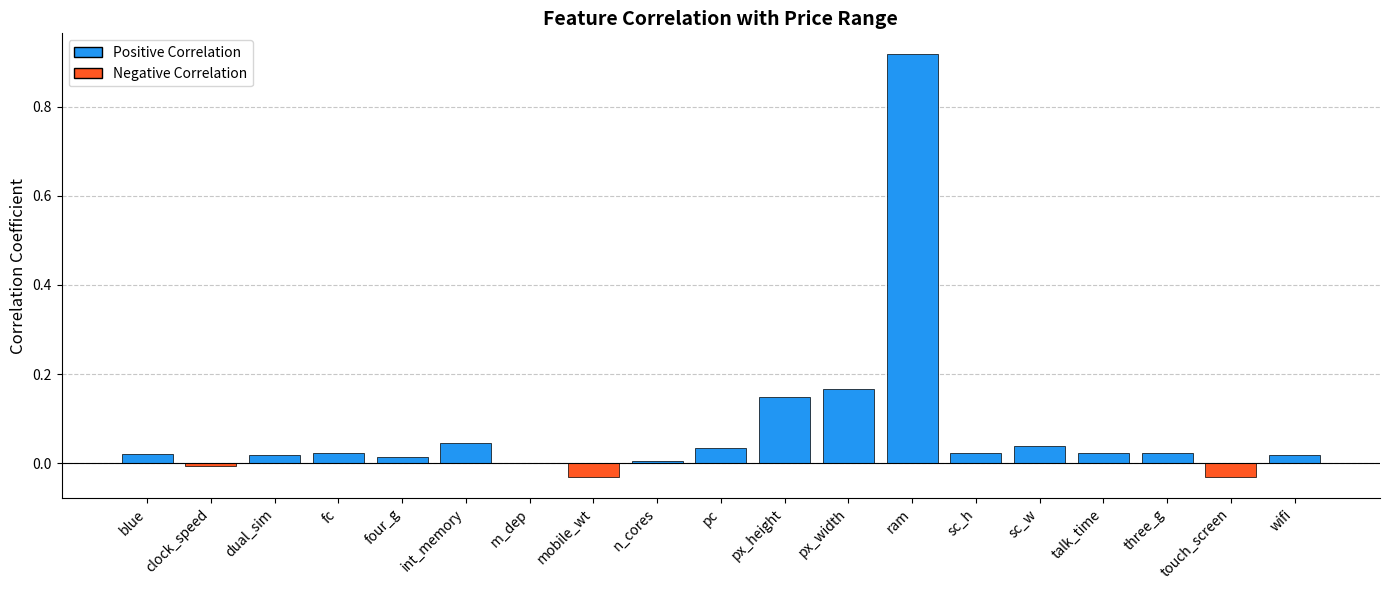

Which has a higher value, touch_screen or clock_speed?

clock_speed